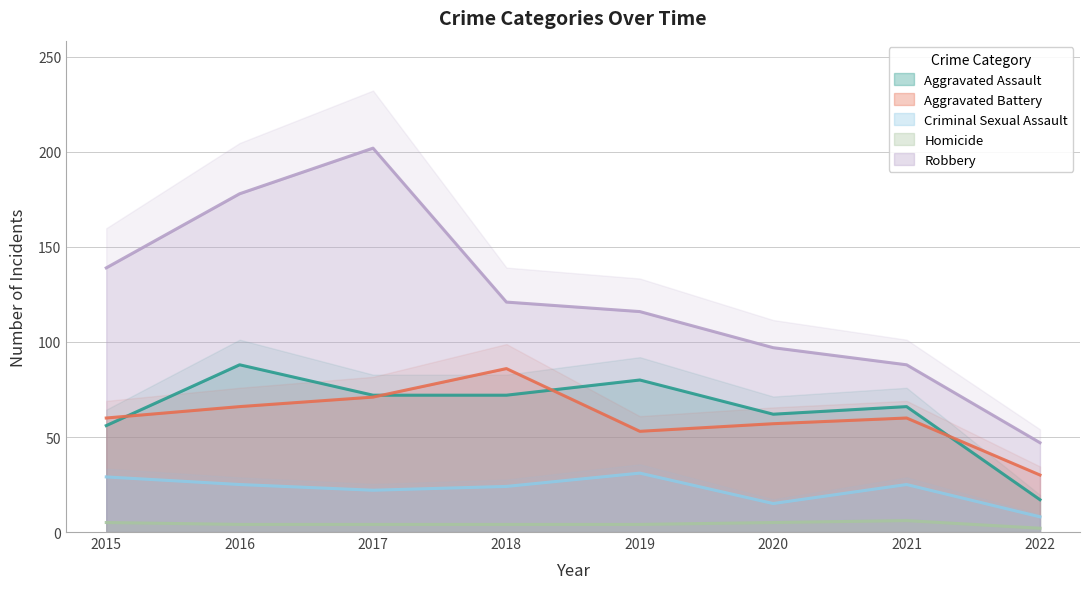

At which category is the sum across all series the highest?

2017